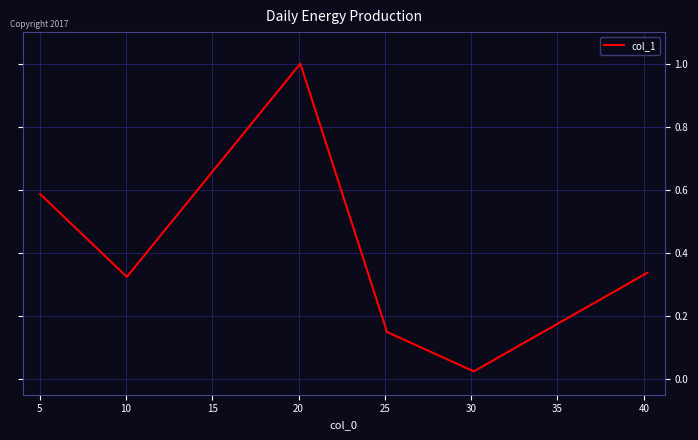

What is the difference between the maximum and second lowest values?

0.9